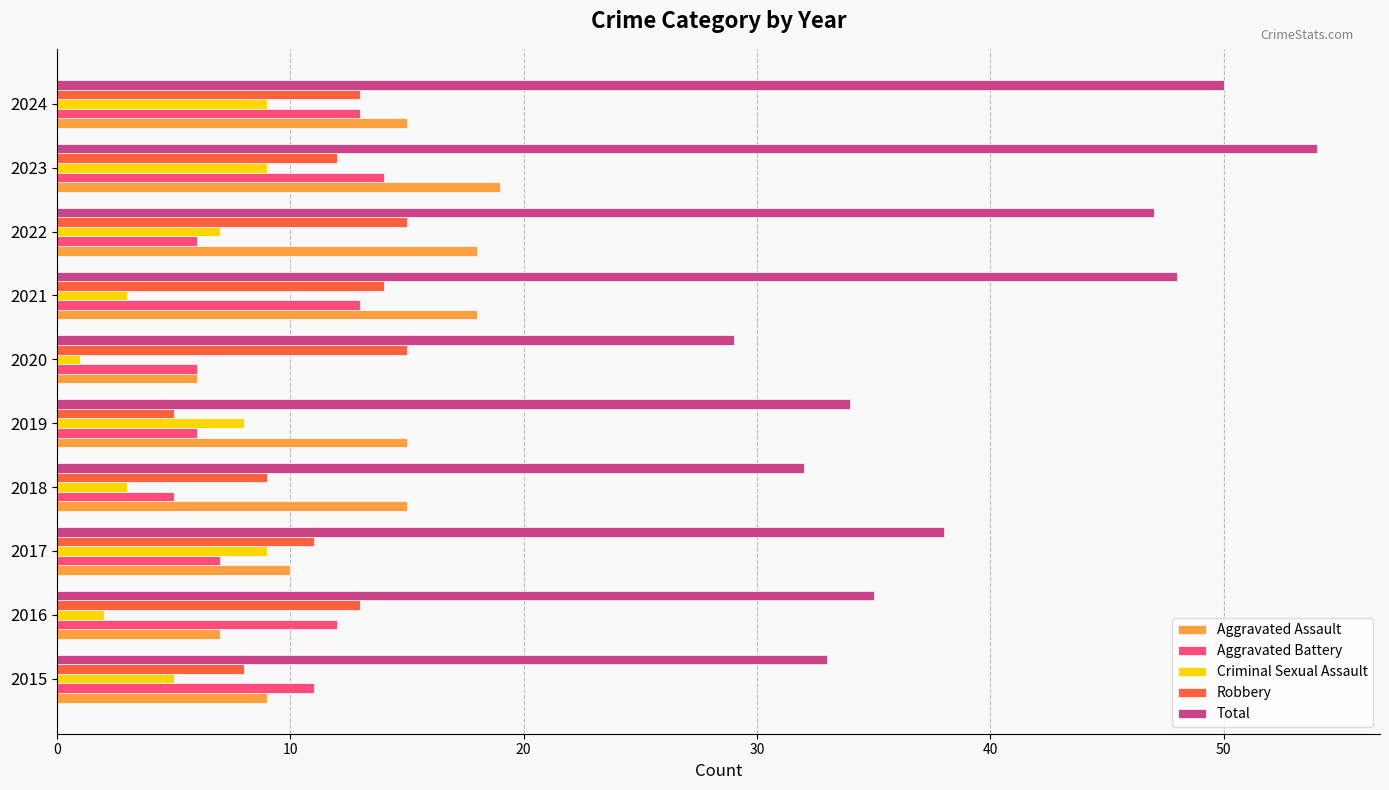

At which category is the sum across all series the highest?

2023